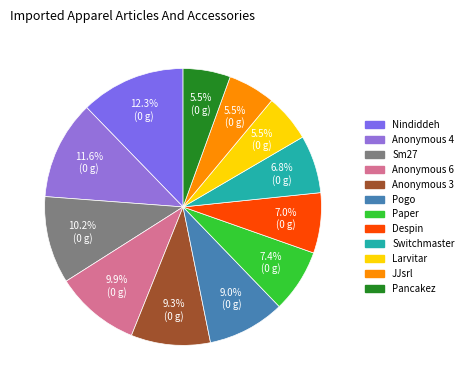

Which category has the biggest portion of the pie?

Nindiddeh